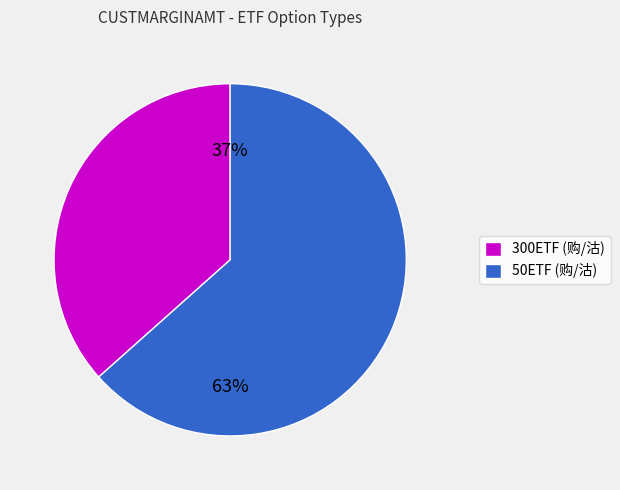

Is there a majority slice in this chart?

Yes